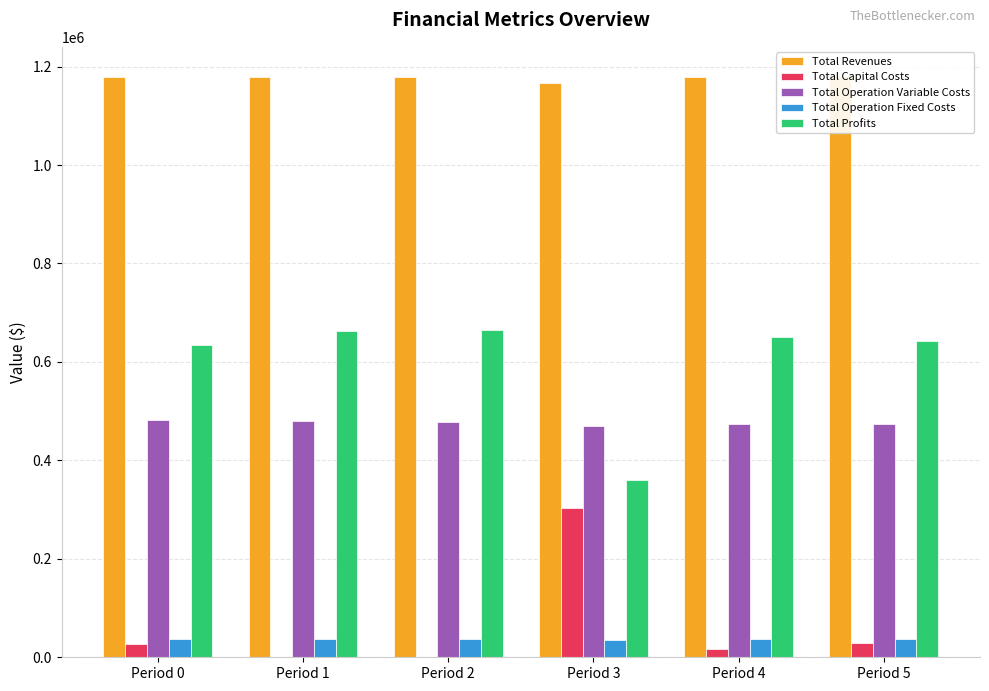

What value does the Total Capital Costs series have at Period 3?

302400.0